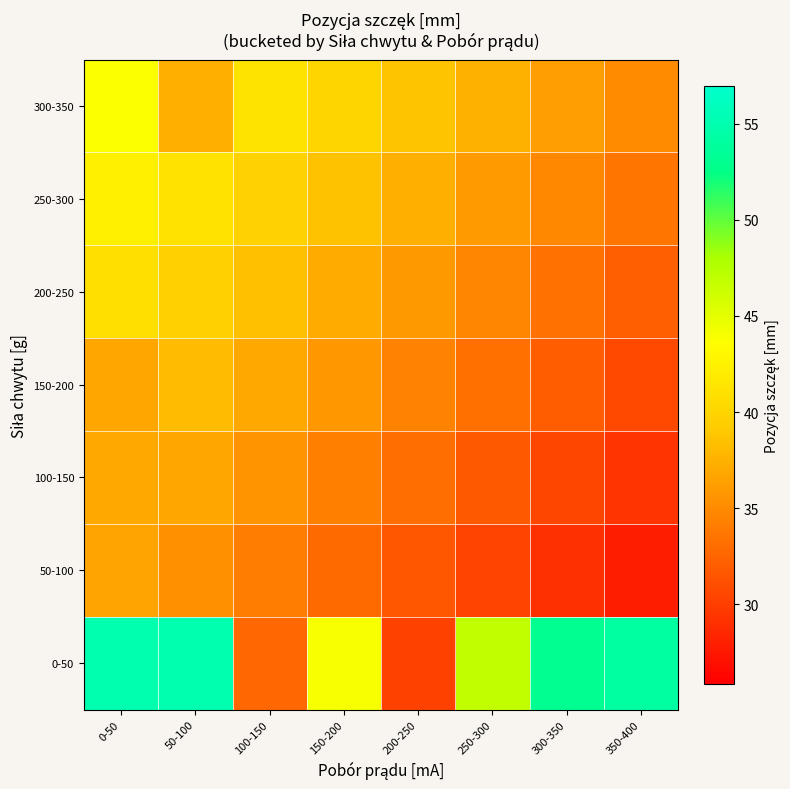

Rank the series by their maximum value, from highest to lowest.

0-50, 300-350, 250-300, 200-250, 150-200, 100-150, 50-100